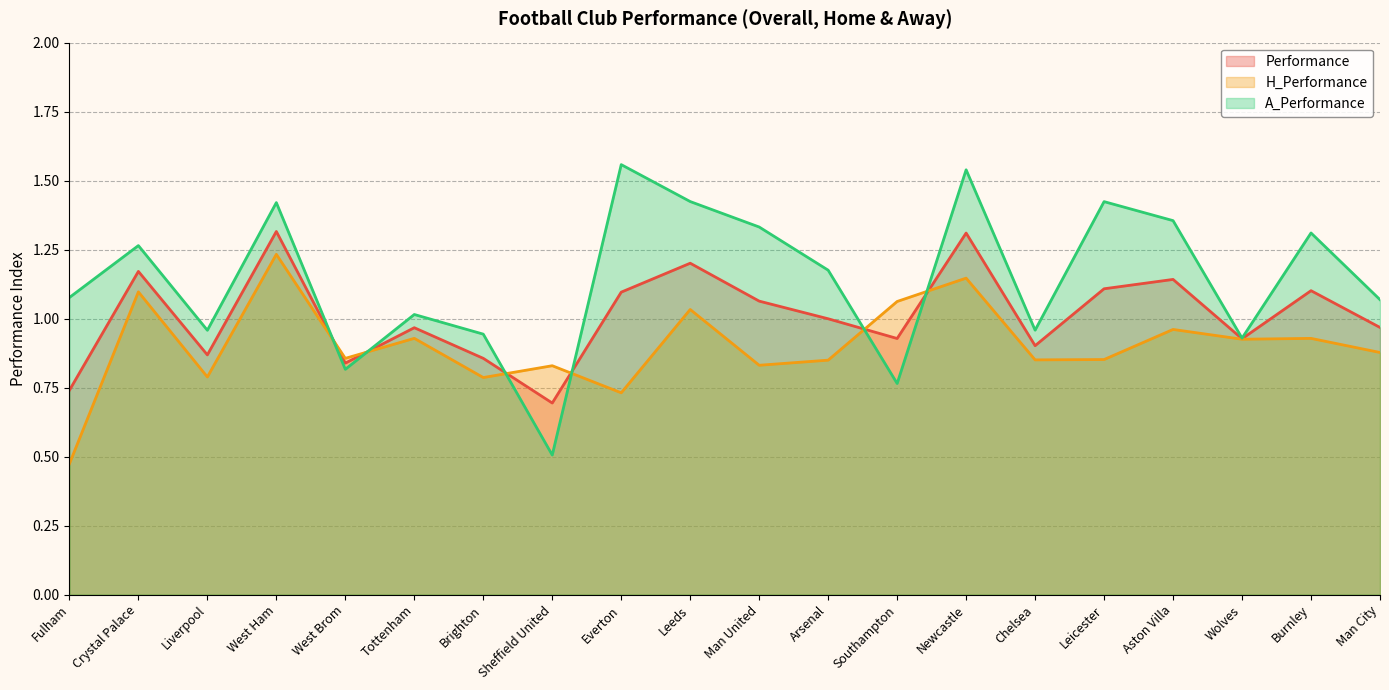

At which category does the chart reach its peak across all series?

Everton